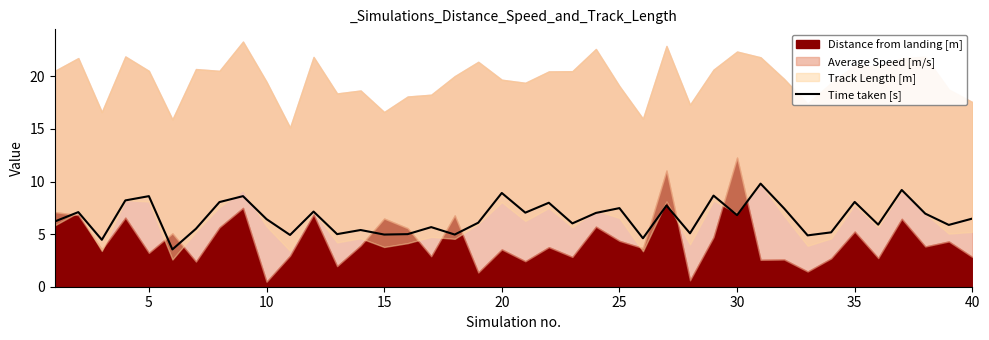

What is the highest value of the Time taken [s] series?

9.8